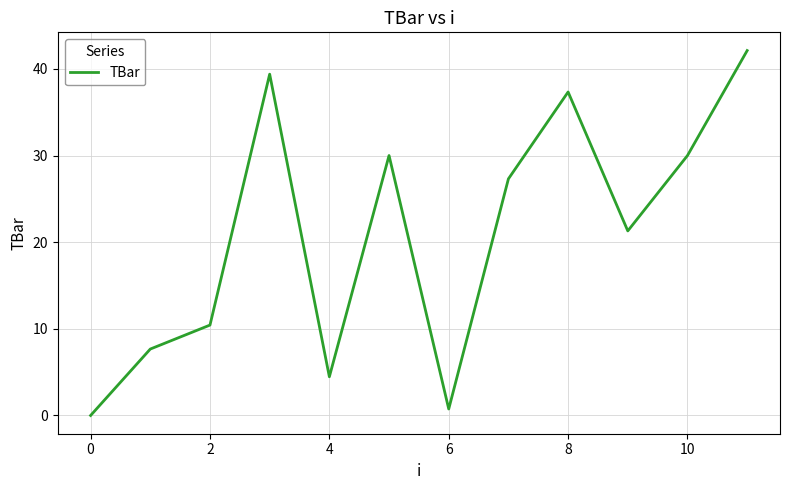

What is the greatest value displayed?

42.1